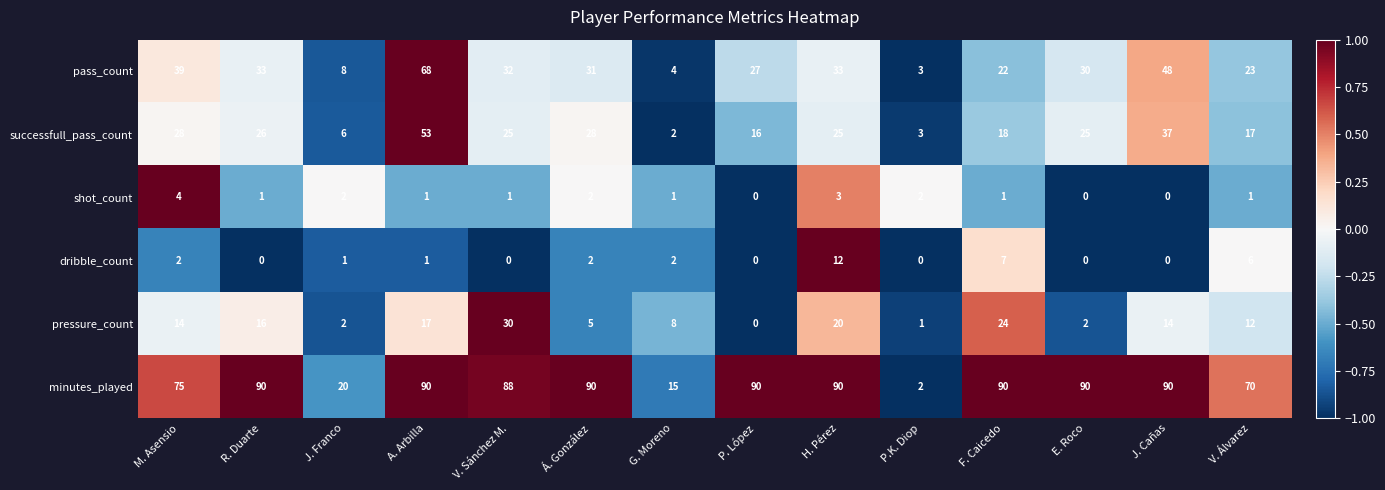

The value of pass_count at E. Roco is 9. True or false?

False